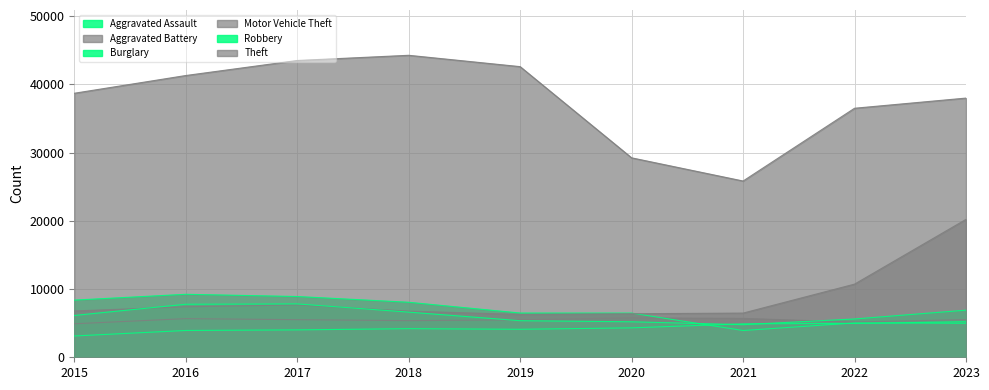

Which category has the lowest value in the Robbery series?

2021